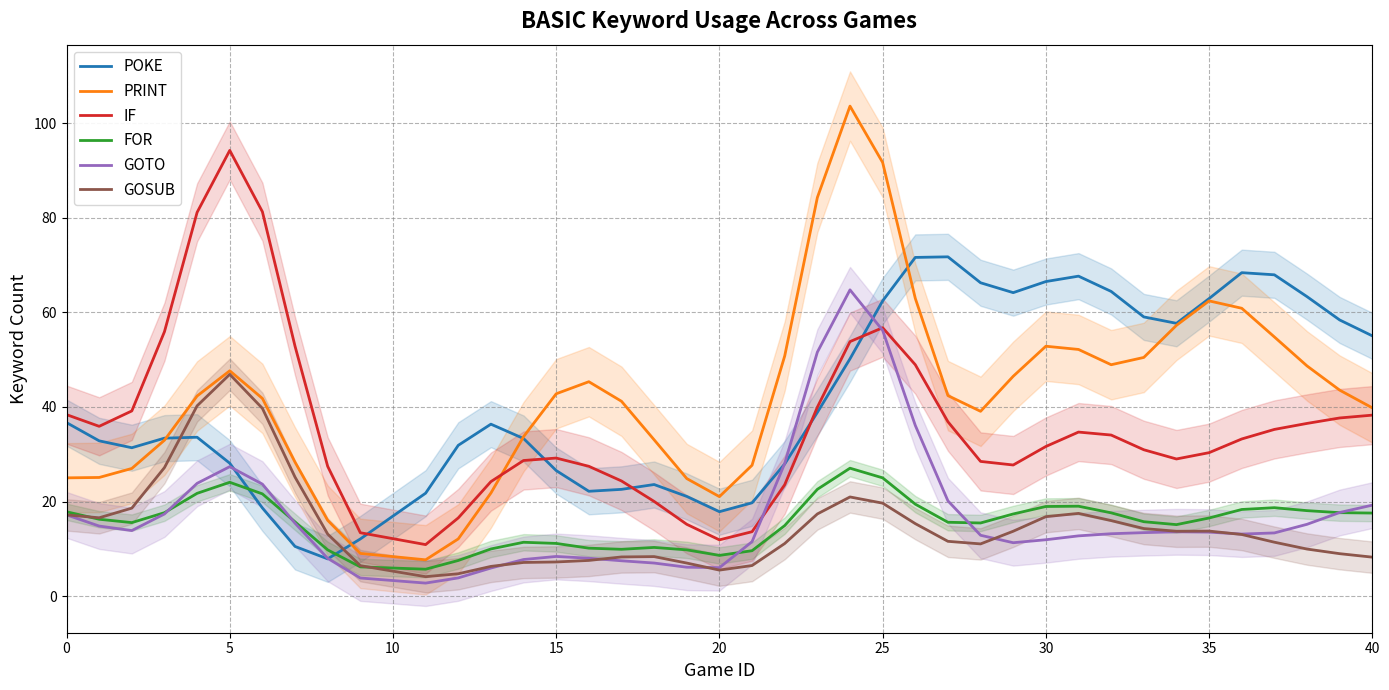

What is the lowest value of the FOR series?

5.7